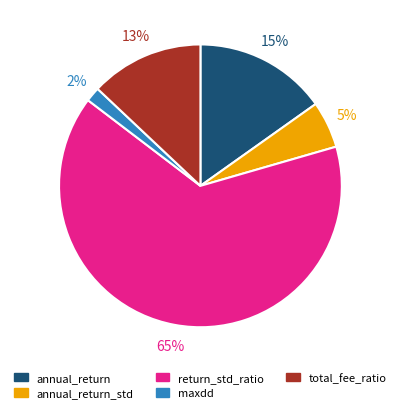

To the nearest percent, what portion does maxdd represent?

2%